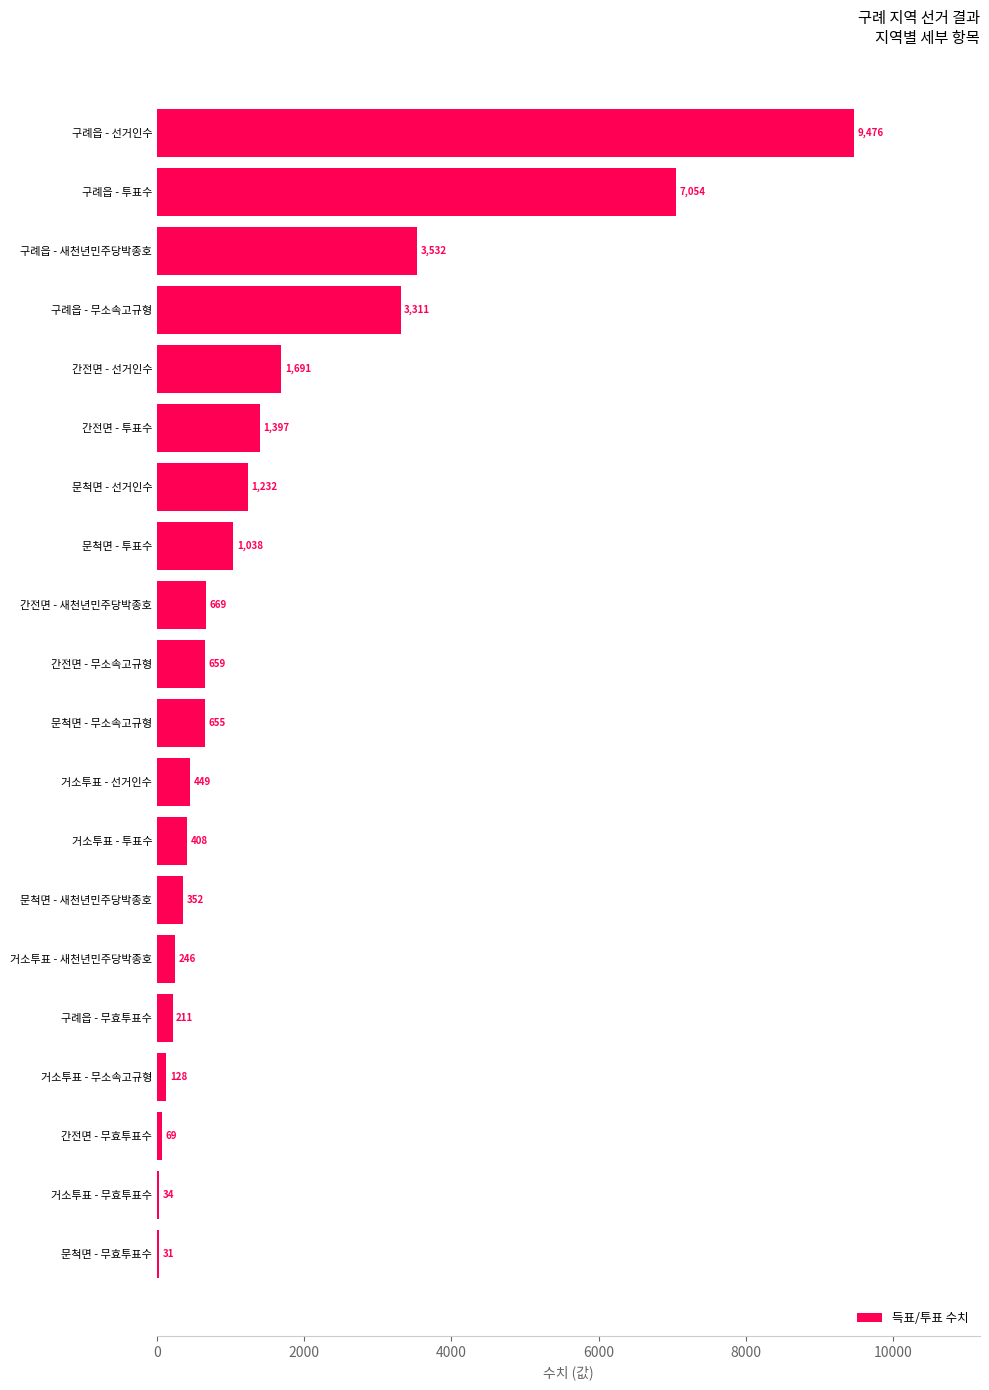

The chart shows a value of 1069 at 간전면 - 무소속고규형. True or false?

False